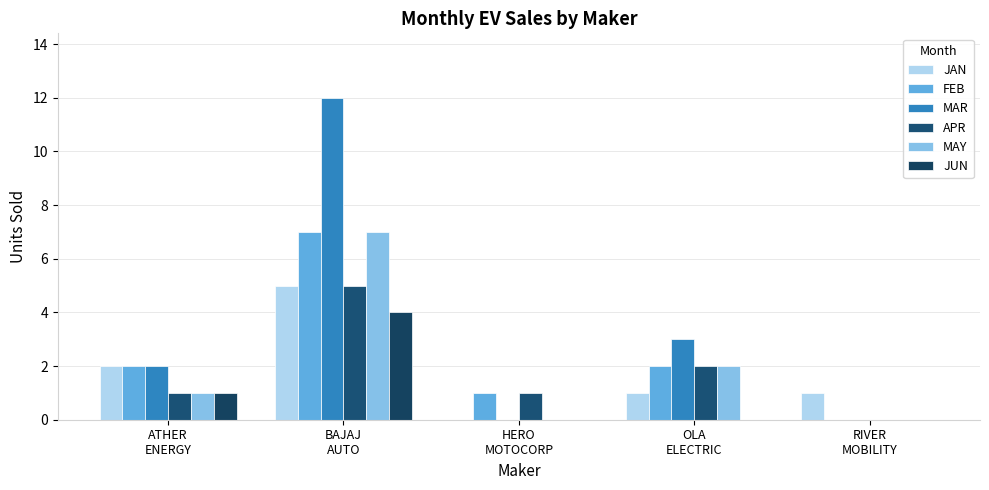

Where does the APR series first go above 1?

BAJAJ
AUTO